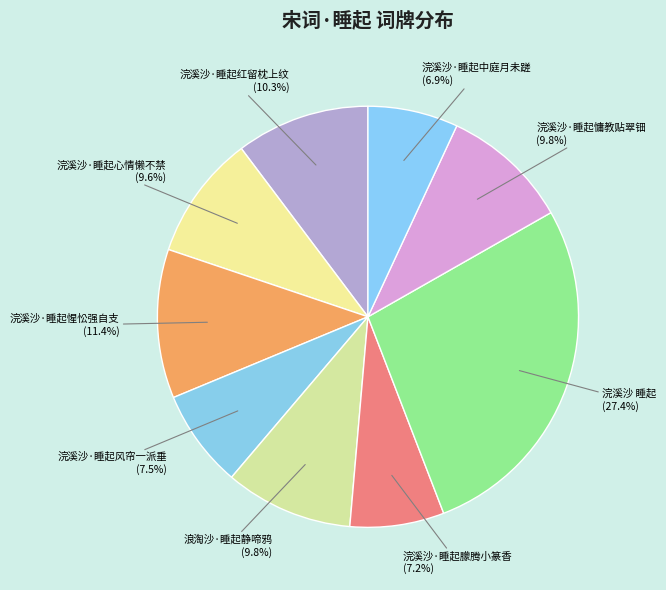

How much of the chart is everything except 浣溪沙·睡起朦腾小篆香?

92.8%